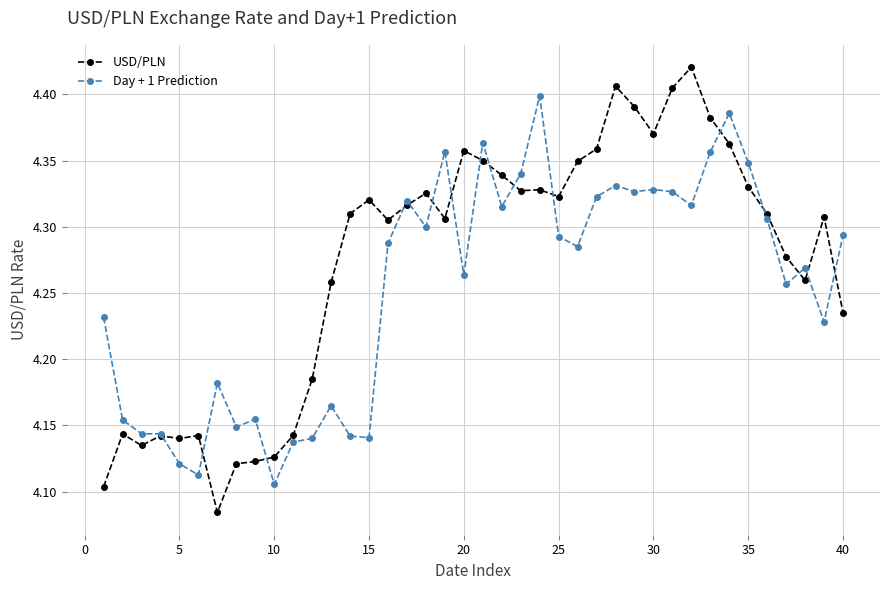

Which series has the largest total across all categories?

USD/PLN